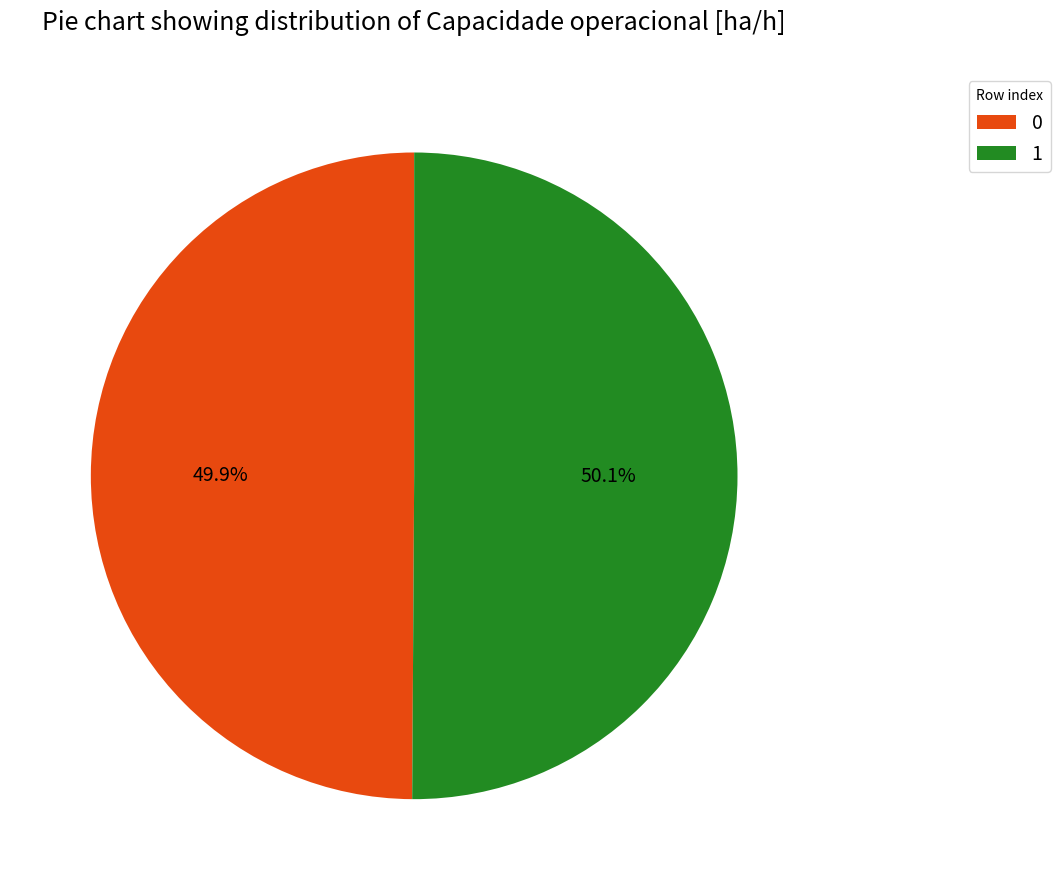

How many segments does this pie chart have?

2